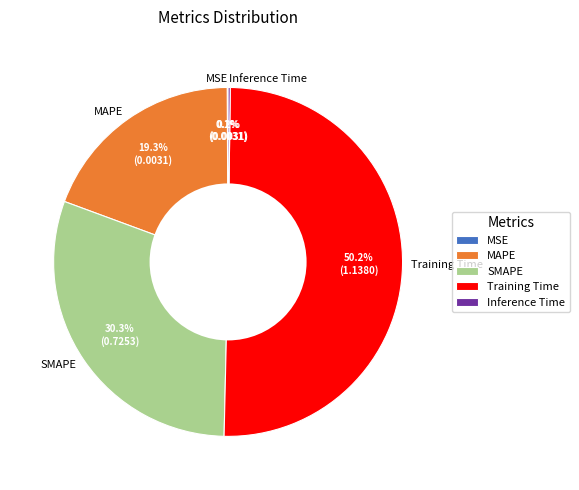

What is the majority slice?

Training Time